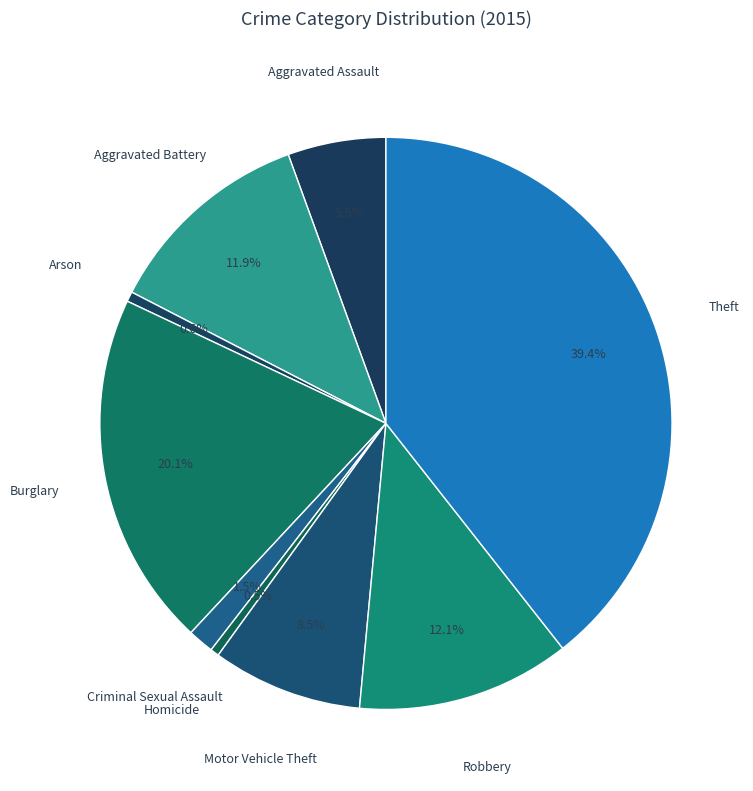

To the nearest percent, what is the average slice percentage?

11%